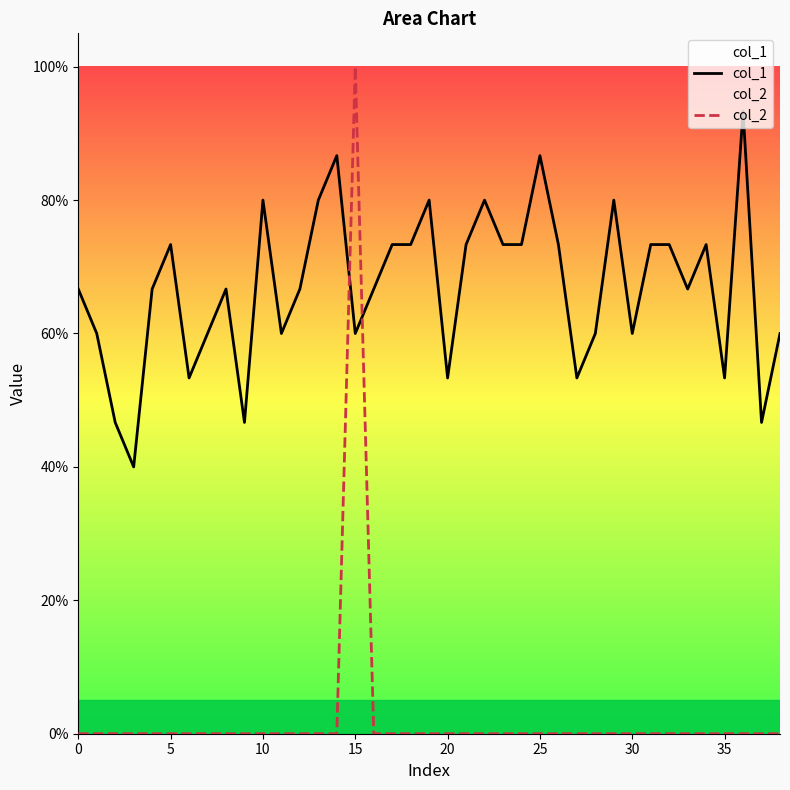

What is the difference between the maximum and second lowest values in the col_2 series?

1.0